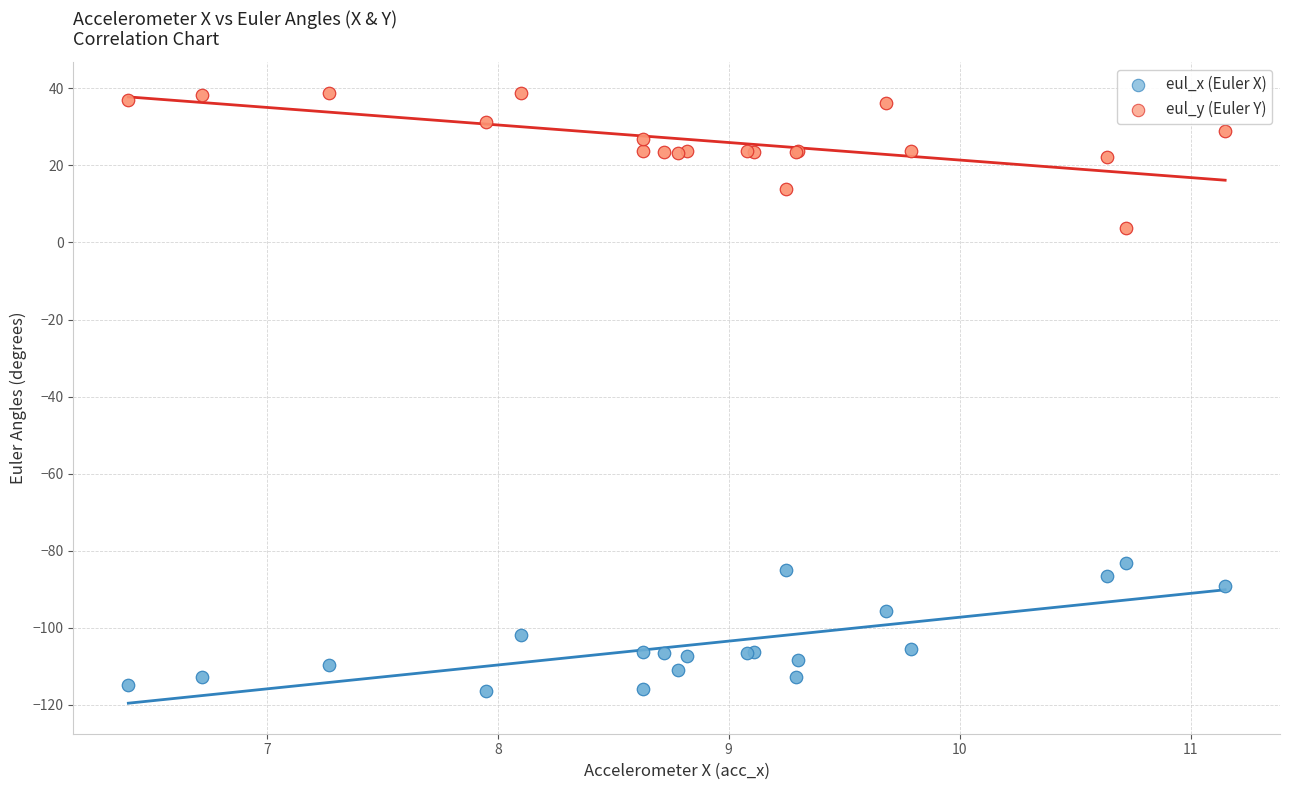

Which series reaches the maximum Y coordinate?

eul_y (Euler Y)